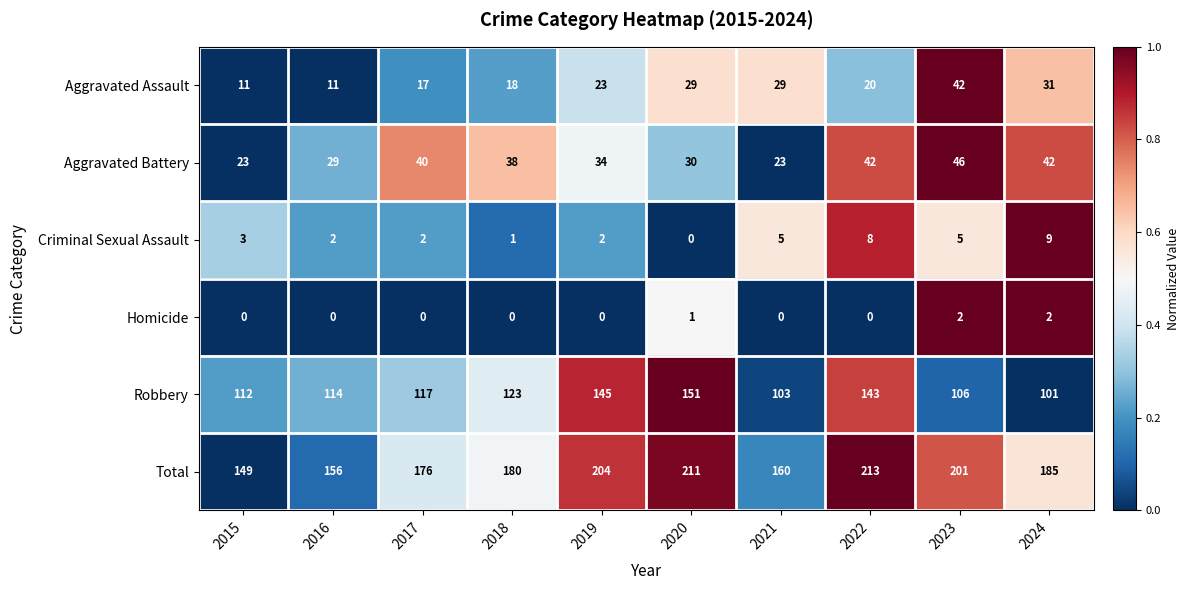

Which category has the highest value across all series?

2022